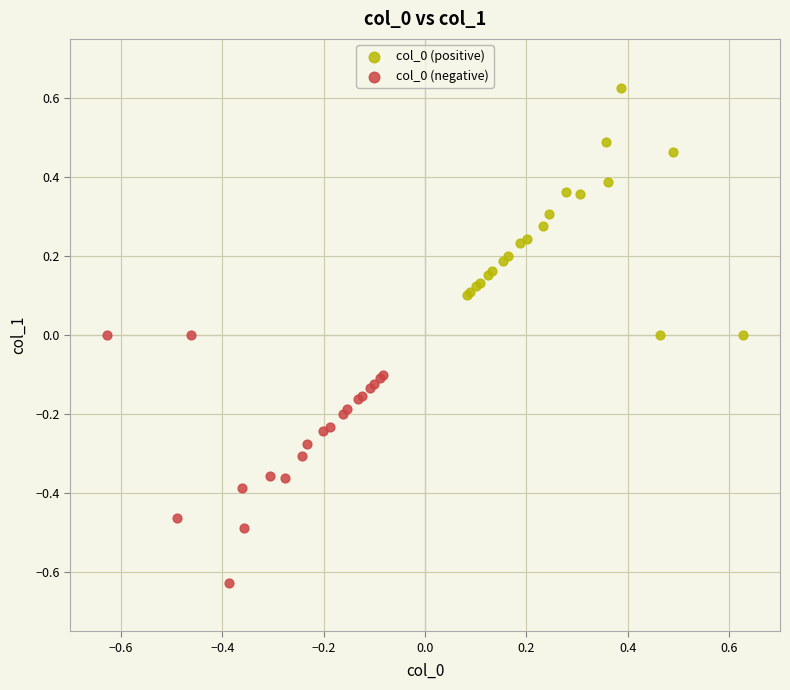

What are all the series names shown in the legend?

col_0 (positive), col_0 (negative)